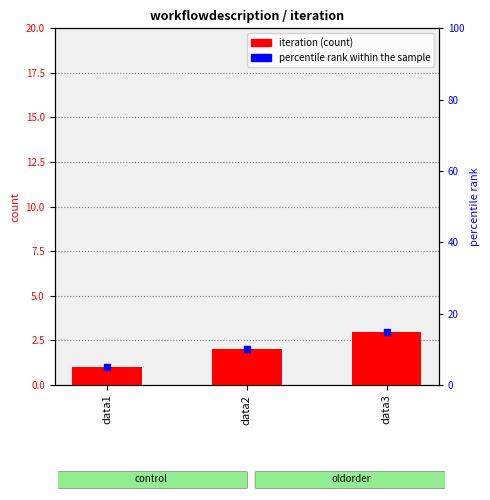

What are all the series names shown in the legend?

iteration, percentile rank within the sample